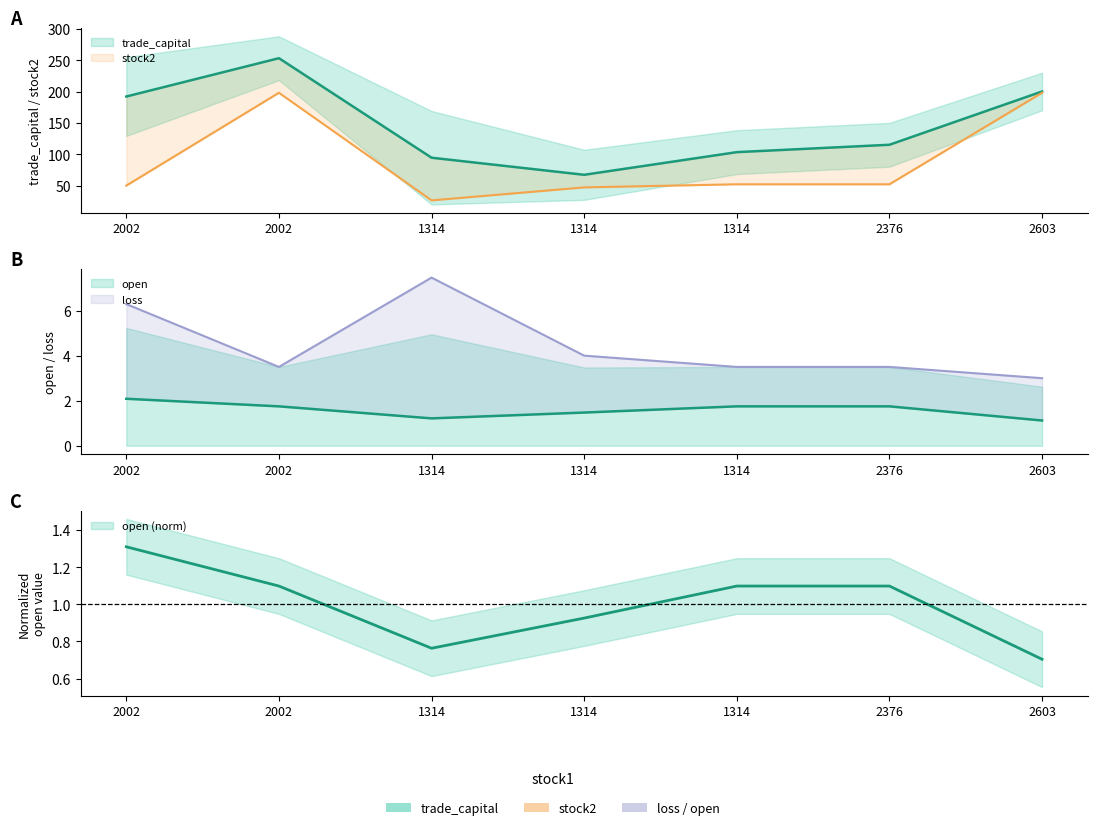

The value of stock2 at 1314 is 52.1. True or false?

True